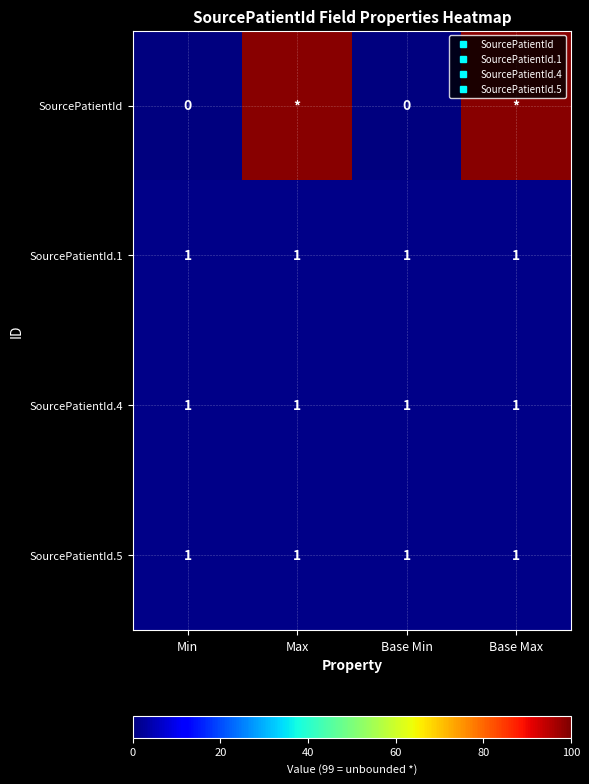

What is the approximate value of SourcePatientId.5 at Base Max?

1